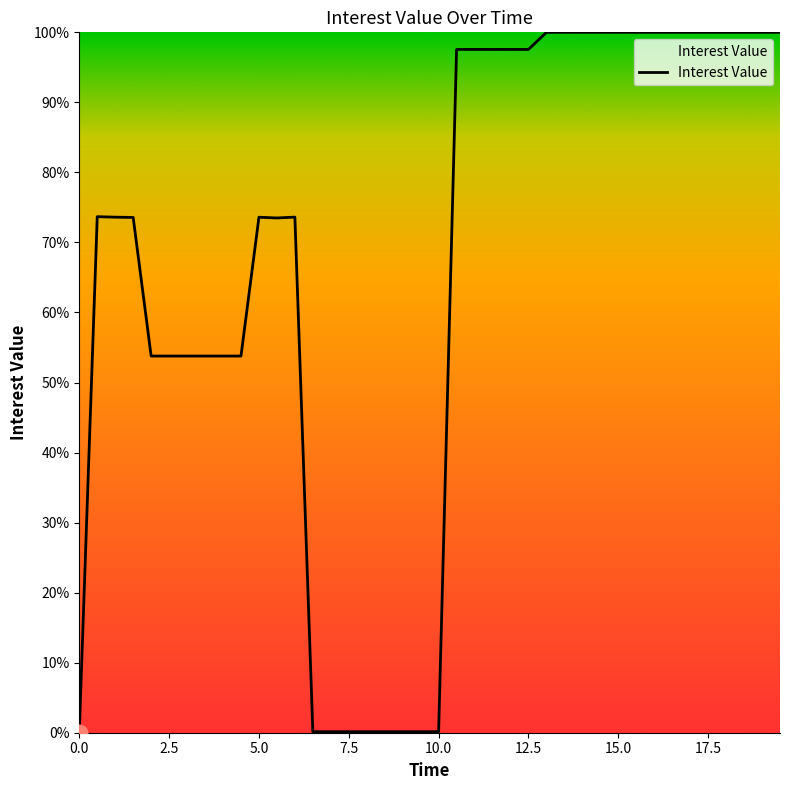

What is the maximum value shown in the chart?

1.0